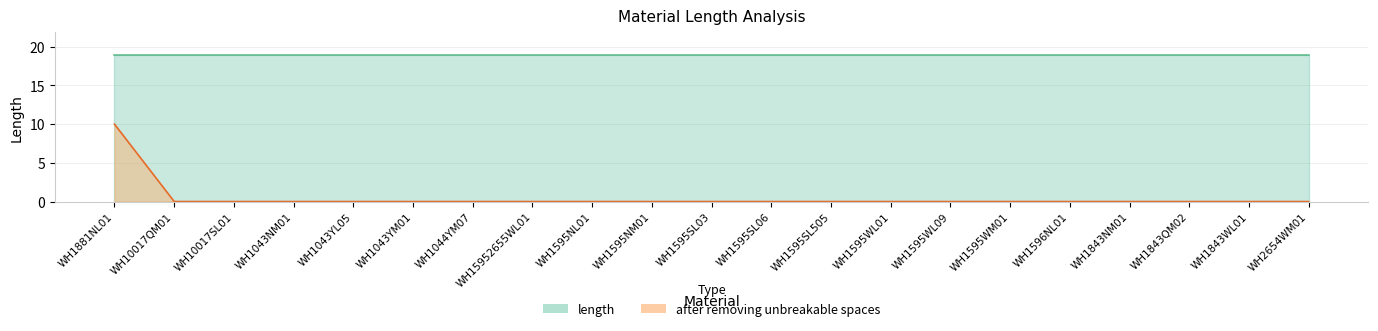

True or false: the data has more than 1 interior local peaks.

False